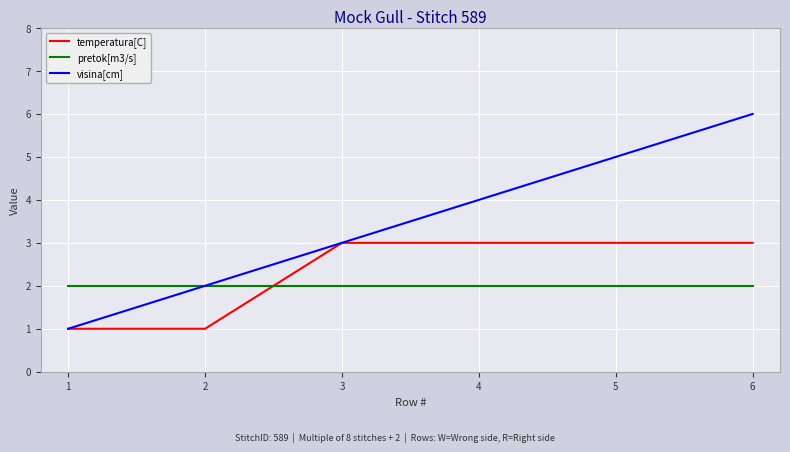

True or false: pretok[m3/s] and temperatura[C] intersect in this chart.

True